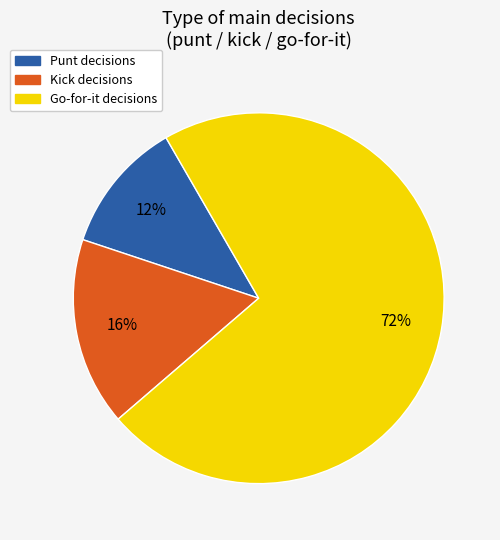

Is there a majority slice in this chart?

Yes